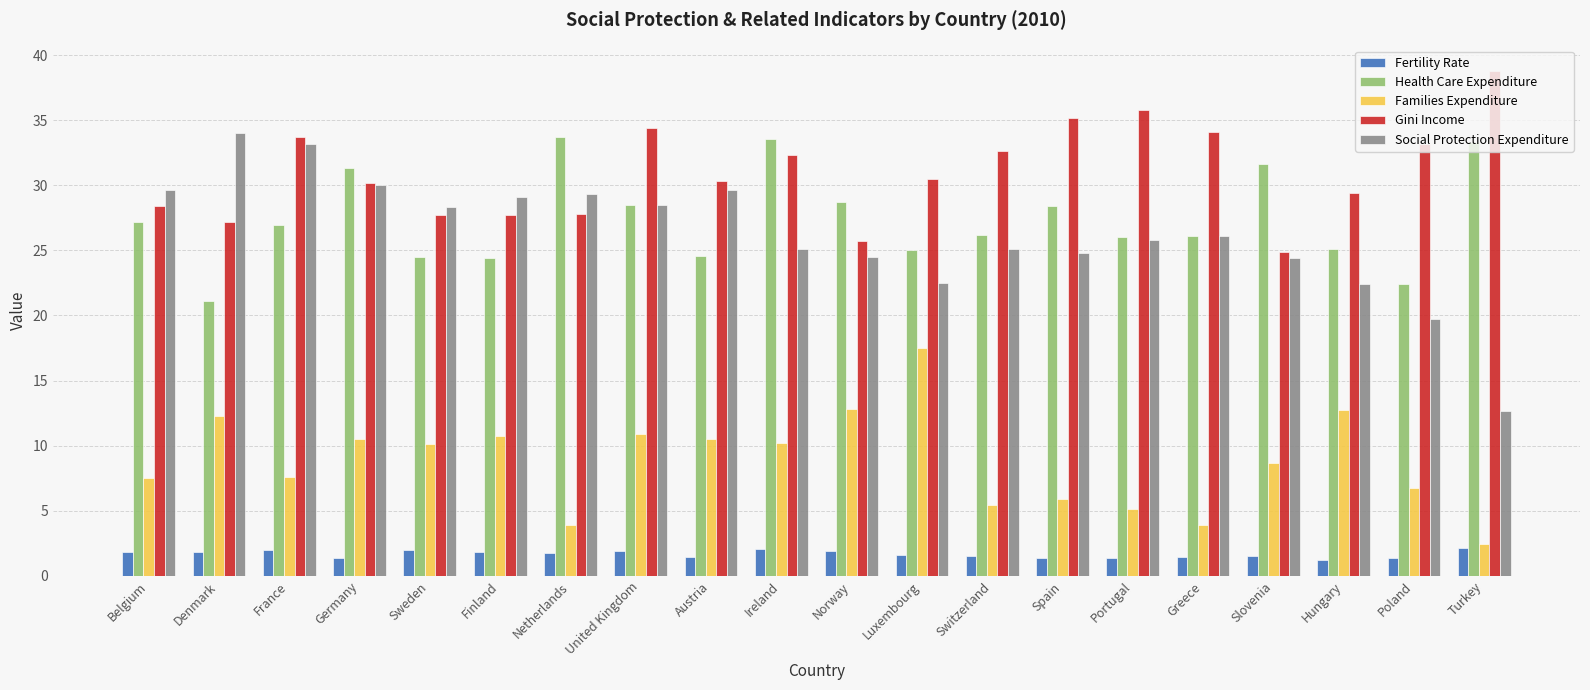

How many values in the Families Expenditure series exceed 10?

10